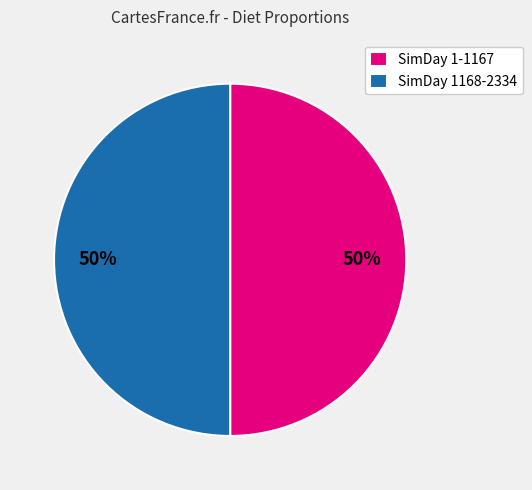

Is it true that SimDay 1168-2334 is 50% of the pie?

True